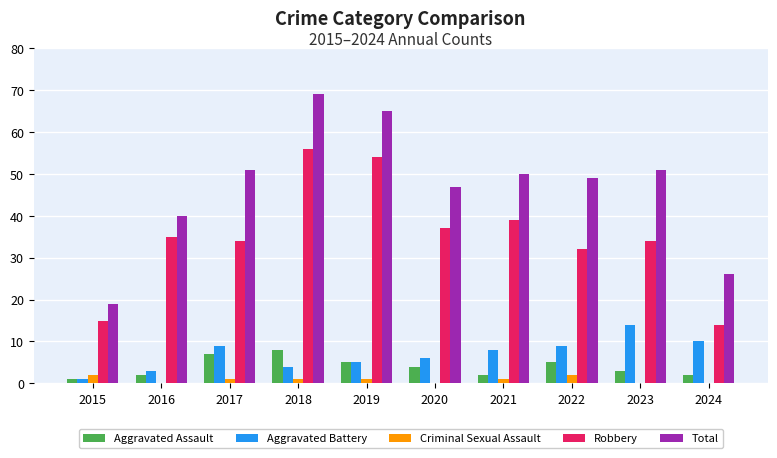

How many Aggravated Assault values are between 2 and 5?

7